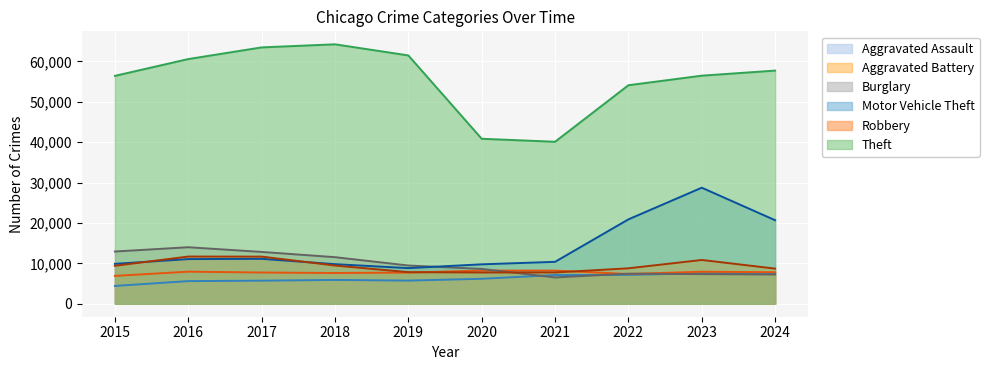

How many interior local peaks does the Theft series have?

1